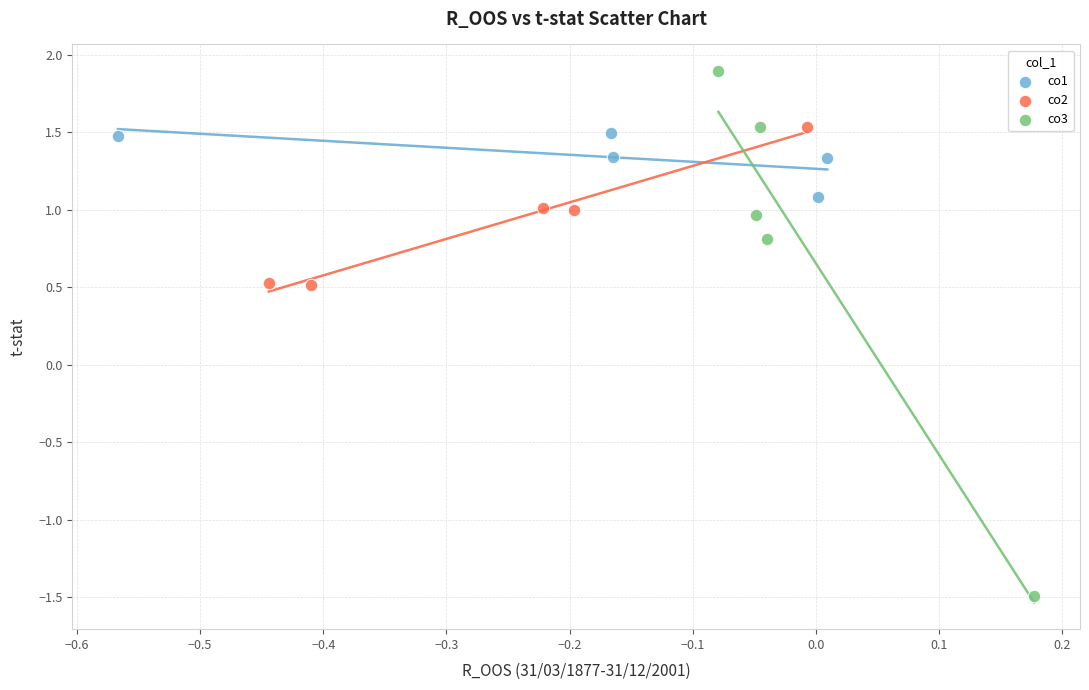

Which series reaches the minimum Y coordinate?

co3